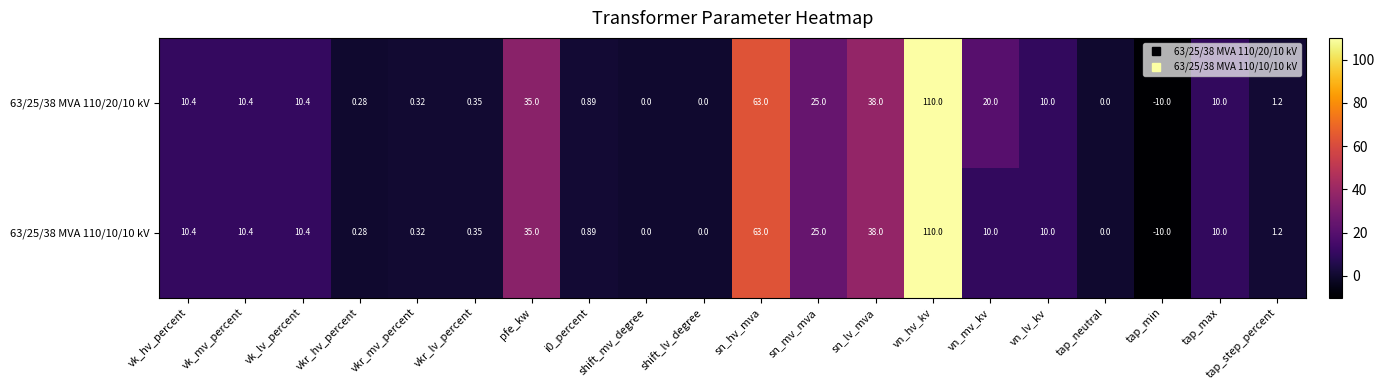

Is the value of 63/25/38 MVA 110/10/10 kV at shift_lv_degree greater than the value of 63/25/38 MVA 110/20/10 kV at vk_lv_percent?

No